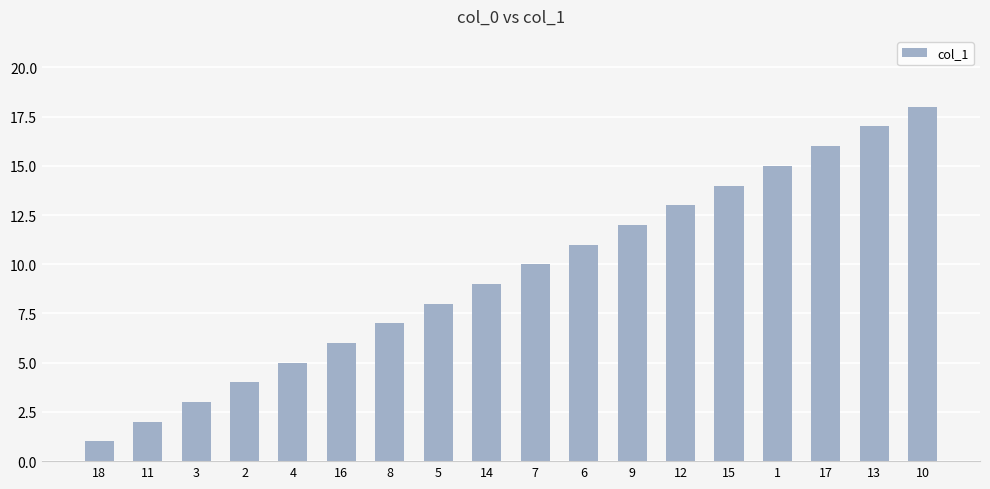

What is the difference between the second highest and minimum values?

16